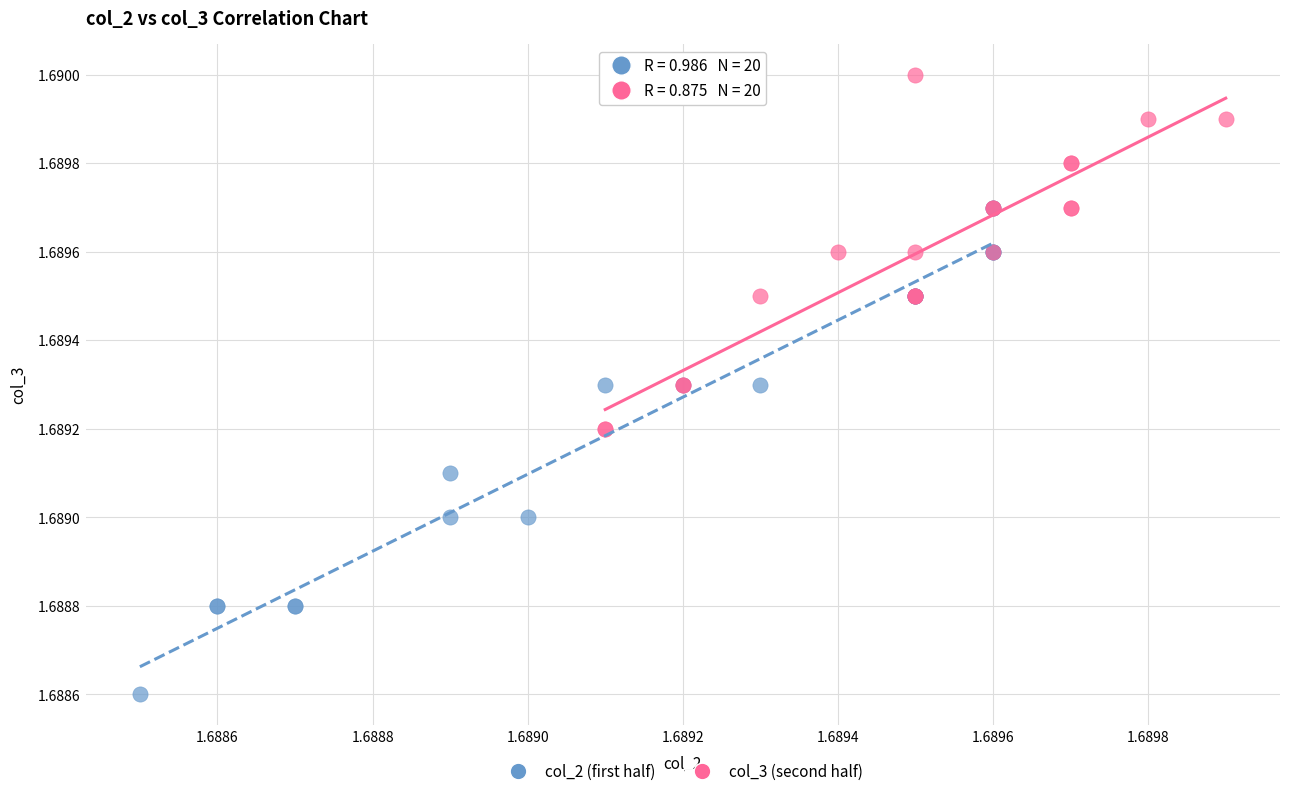

Which series has the widest spread of Y values?

col_2 (first half)